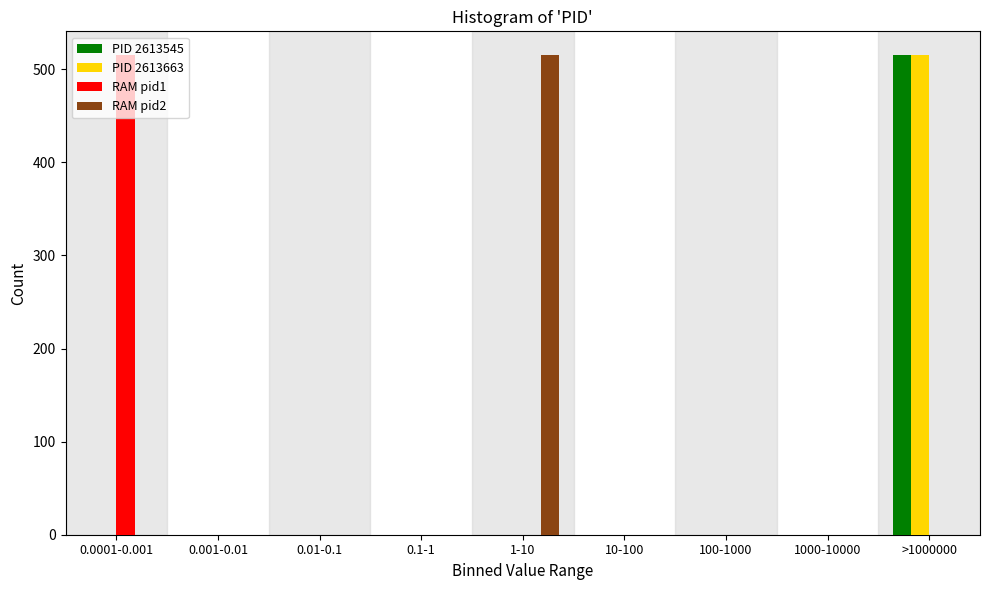

Is it true that RAM pid1 equals 0 at 100-1000?

True